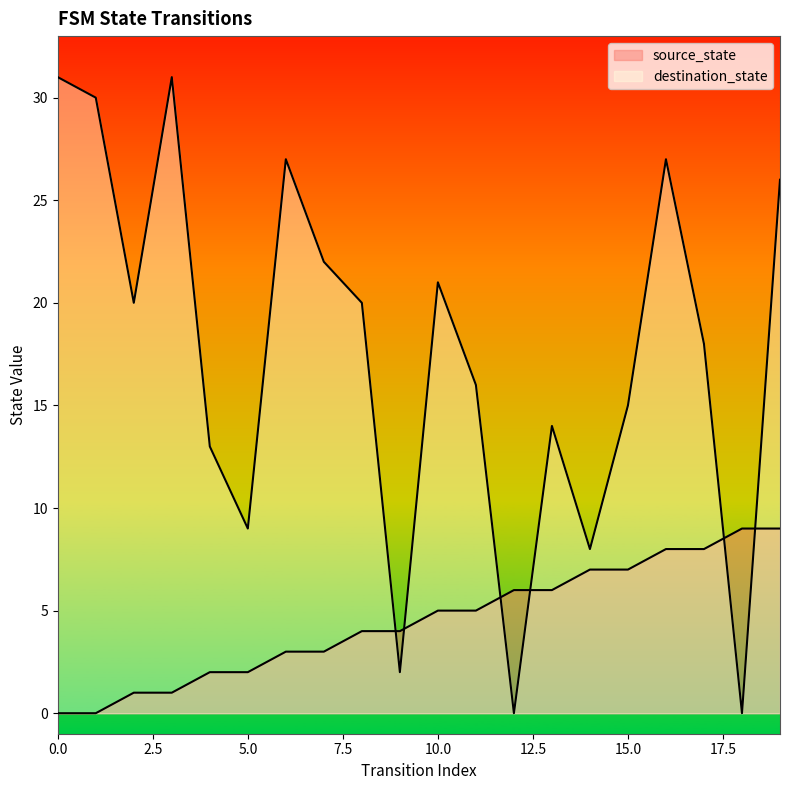

True or false: destination_state has more than 1 points higher than both neighbors.

True